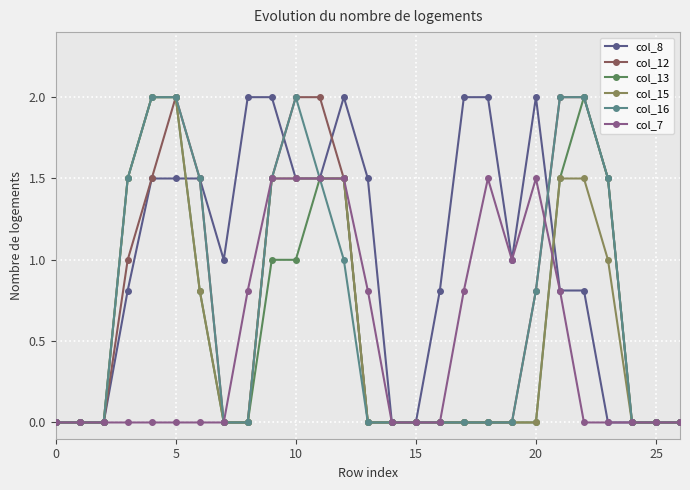

Which series has the largest total across all categories?

col_8